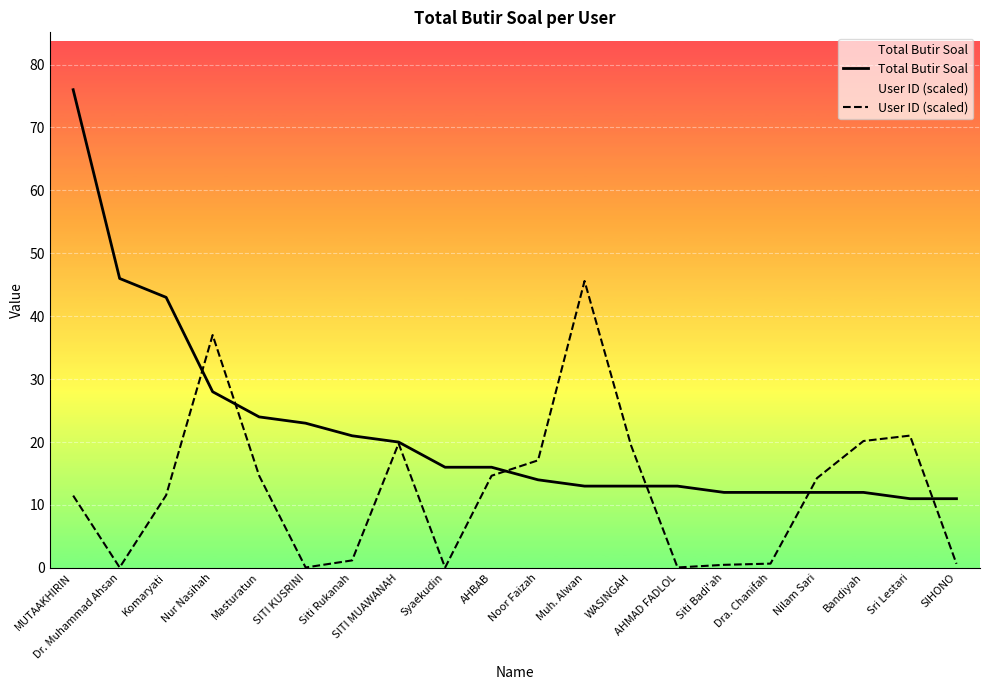

Reading left to right, list all the values displayed in this chart.

Total Butir Soal: MUTAAKHIRIN=76.0	Dr. Muhammad Ahsan=46.0	Komaryati=43.0	Nur Nasihah=28.0	Masturatun=24.0	SITI KUSRINI=23.0	Siti Rukanah=21.0	SITI MUAWANAH=20.0	Syaekudin=16.0	AHBAB=16.0	Noor Faizah=14.0	Muh. Alwan=13.0	WASINGAH=13.0	AHMAD FADLOL=13.0	Siti Badi'ah=12.0	Dra. Chanifah=12.0	Nilam Sari=12.0	Bandiyah=12.0	Sri Lestari=11.0	SIHONO=11.0
User ID (scaled): MUTAAKHIRIN=11.5	Dr. Muhammad Ahsan=0.1	Komaryati=11.6	Nur Nasihah=37.0	Masturatun=14.7	SITI KUSRINI=0.1	Siti Rukanah=1.2	SITI MUAWANAH=19.8	Syaekudin=0.0	AHBAB=14.6	Noor Faizah=17.1	Muh. Alwan=45.6	WASINGAH=19.5	AHMAD FADLOL=0.1	Siti Badi'ah=0.5	Dra. Chanifah=0.7	Nilam Sari=14.3	Bandiyah=20.2	Sri Lestari=21.0	SIHONO=0.6